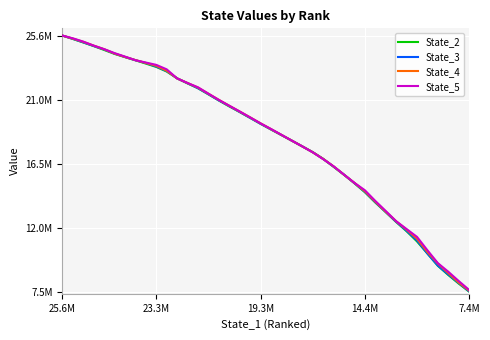

What are all the series names shown in the legend?

State_2, State_3, State_4, State_5